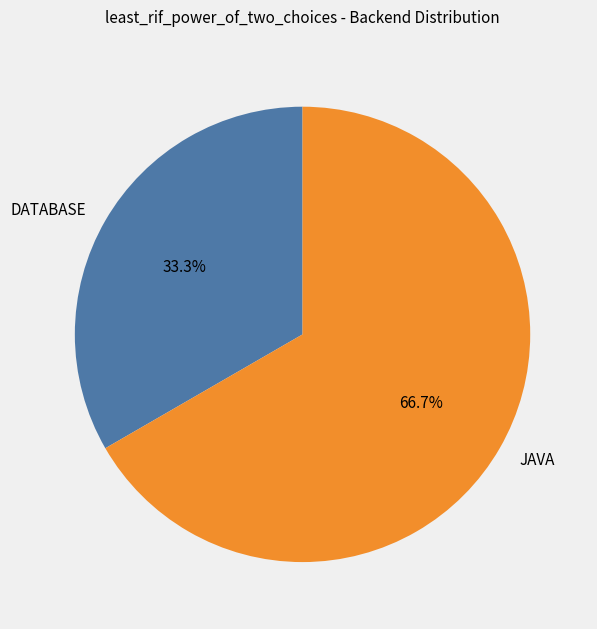

How many slices are in this pie chart?

2